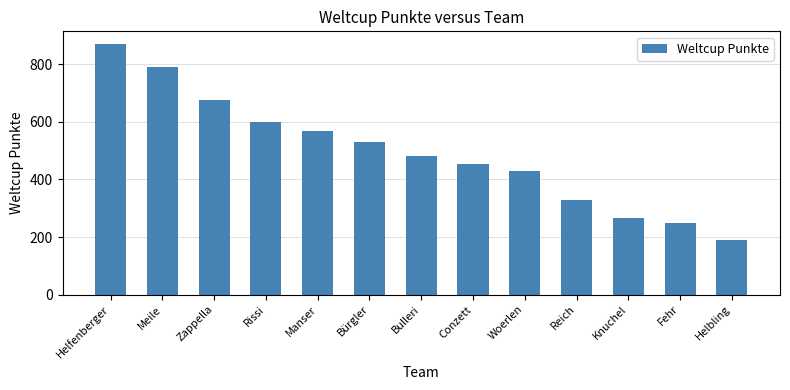

What is the difference between the values at Bürgler and Meile?

261